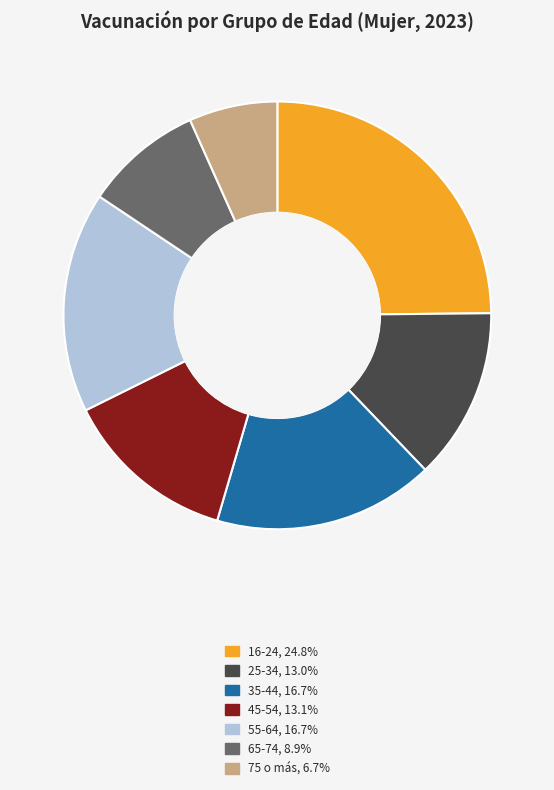

Count the number of slices in the pie.

7